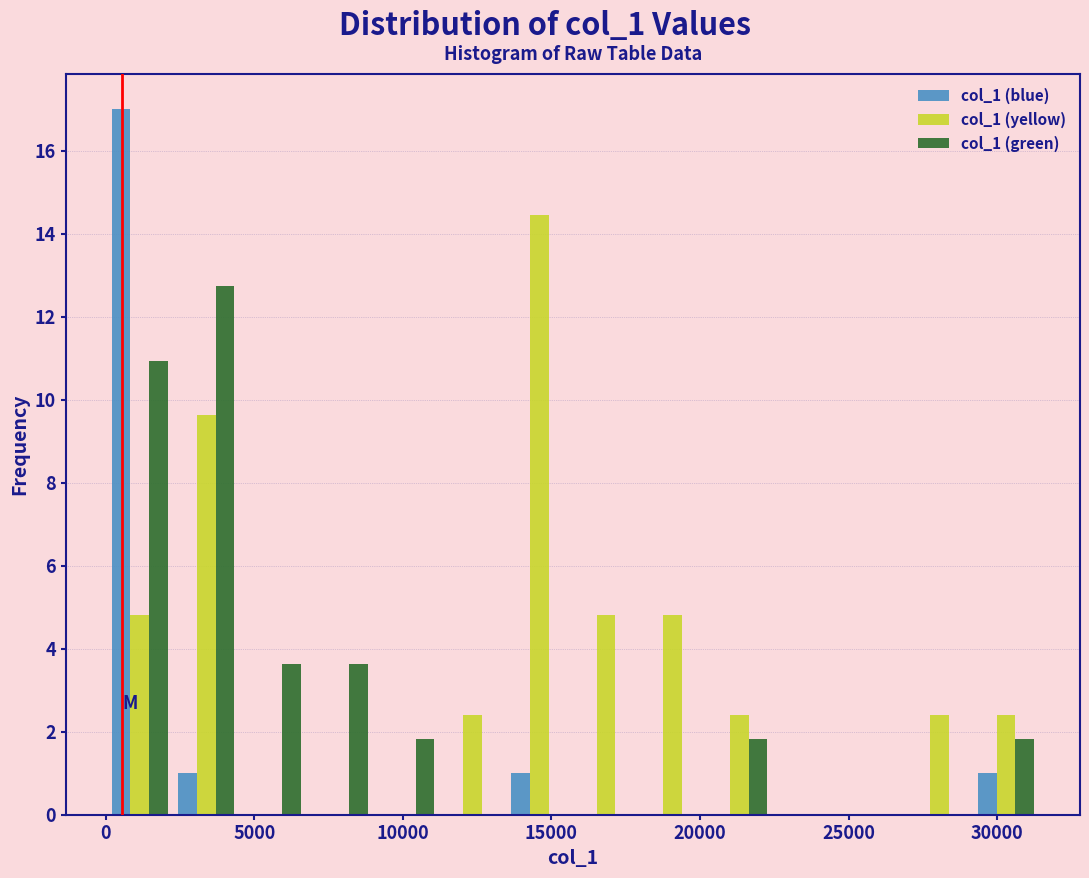

What is the height of the col_1 (yellow) bar covering 11000 to 13500 on the x-axis? Neither the bar edges nor the heights are printed on the chart, so give them approximately, as read against the axes.

2.4